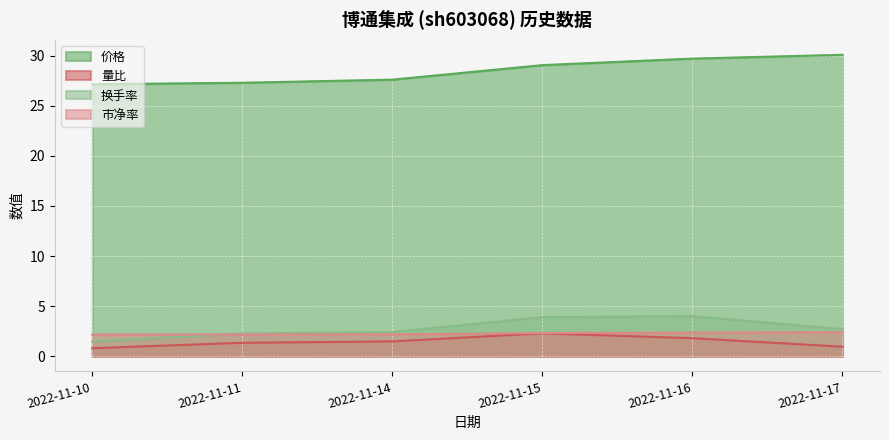

At how many categories does at least one series exceed 7?

6